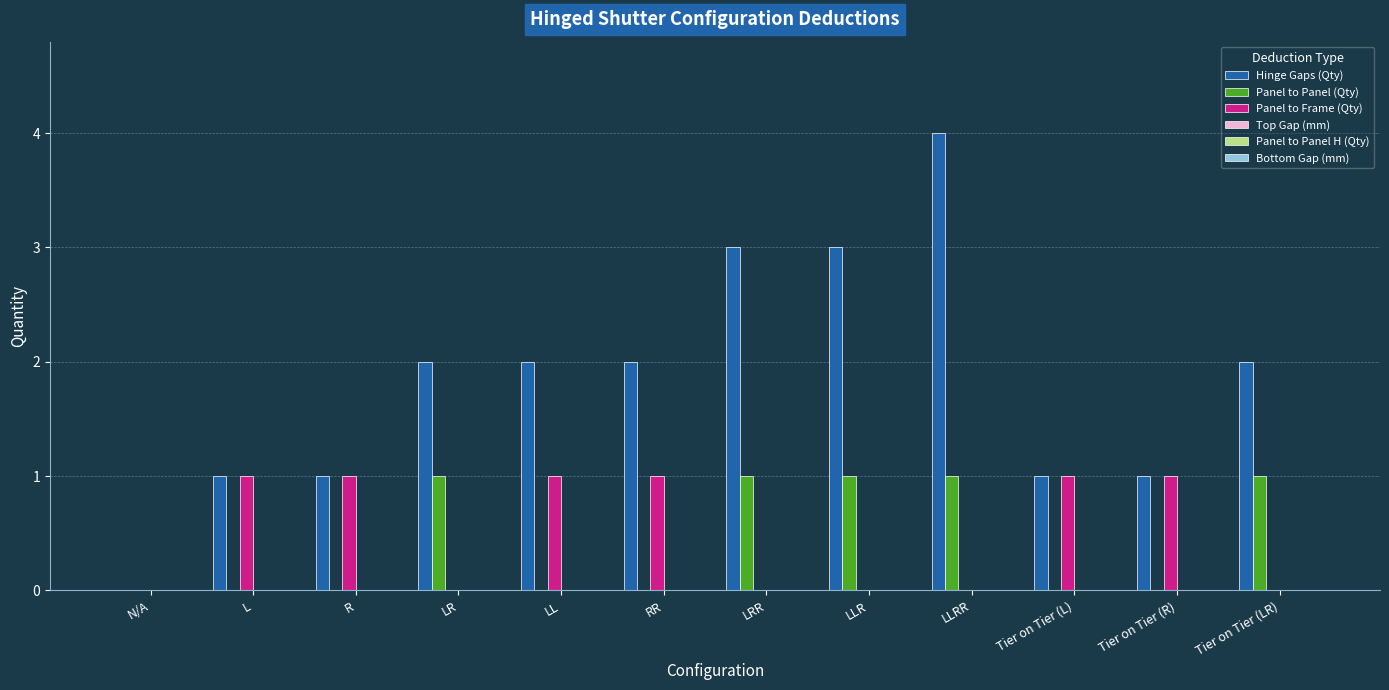

Which series changed the most between LRR and Tier on Tier (LR)?

Hinge Gaps (Qty)